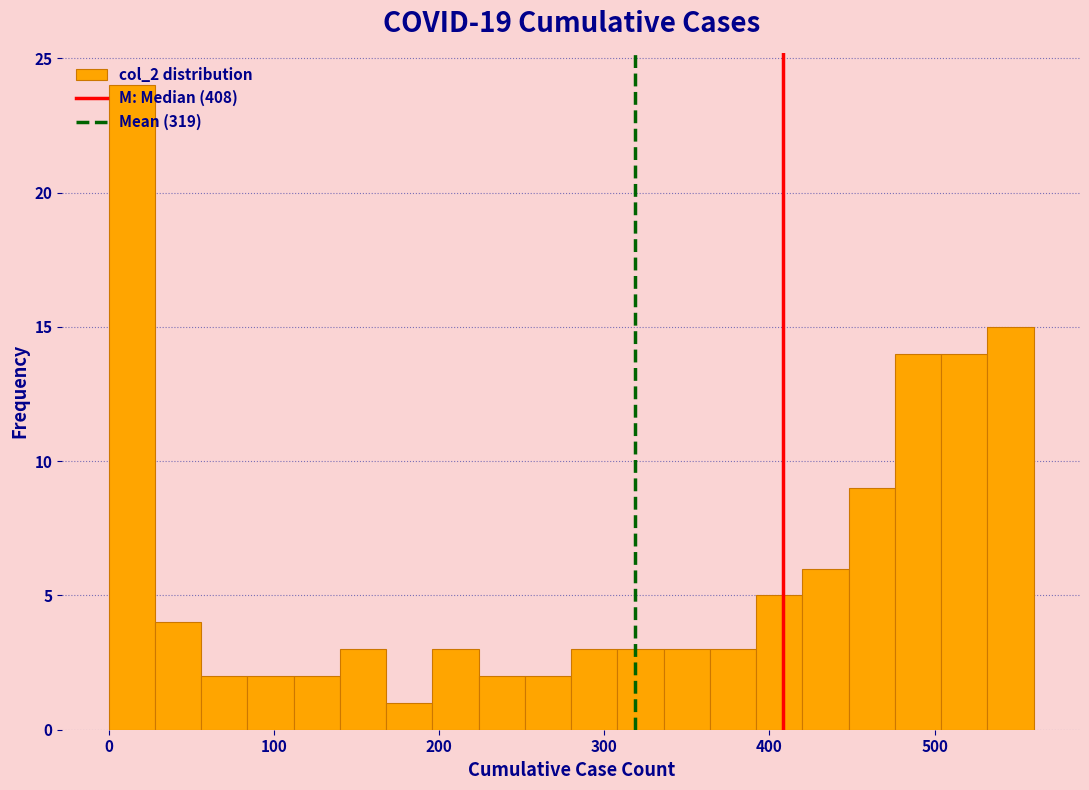

Around what value on the x-axis is the tallest bar? Give the approximate position of its centre, as read against the axis.

10